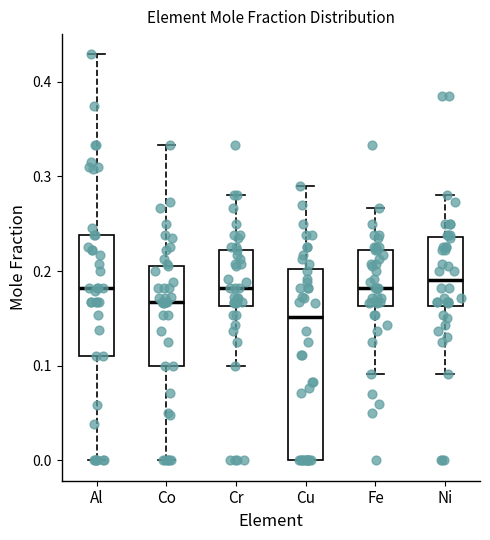

Reading left to right, read every box against the y-axis: the position of its median line, the range the box covers, and the ends of its whiskers. The values are not printed on the chart, so give them approximately, as read against the axis.

Al: median 0.18, box 0.11 to 0.24, whiskers 0.00 to 0.43
Co: median 0.17, box 0.10 to 0.21, whiskers 0.00 to 0.33
Cr: median 0.18, box 0.16 to 0.22, whiskers 0.10 to 0.28
Cu: median 0.15, box 0.00 to 0.20, whiskers 0.00 to 0.29
Fe: median 0.18, box 0.16 to 0.22, whiskers 0.09 to 0.27
Ni: median 0.19, box 0.16 to 0.24, whiskers 0.09 to 0.28